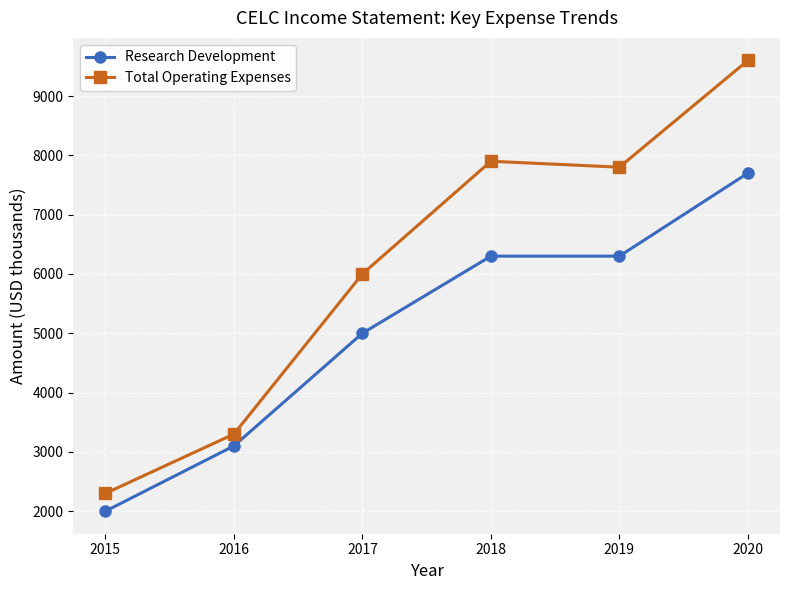

What is the total value across all series at 2019?

14100